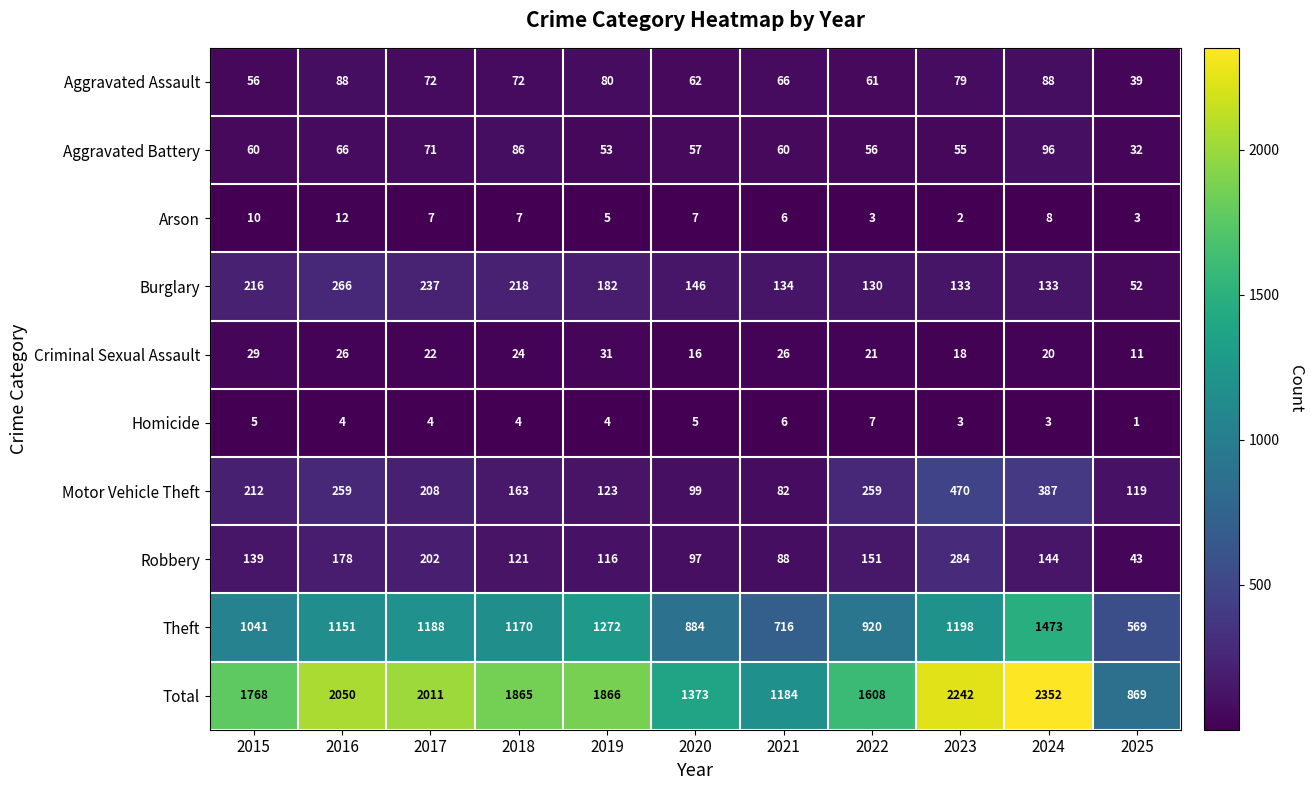

How many categories are shown in the chart?

11